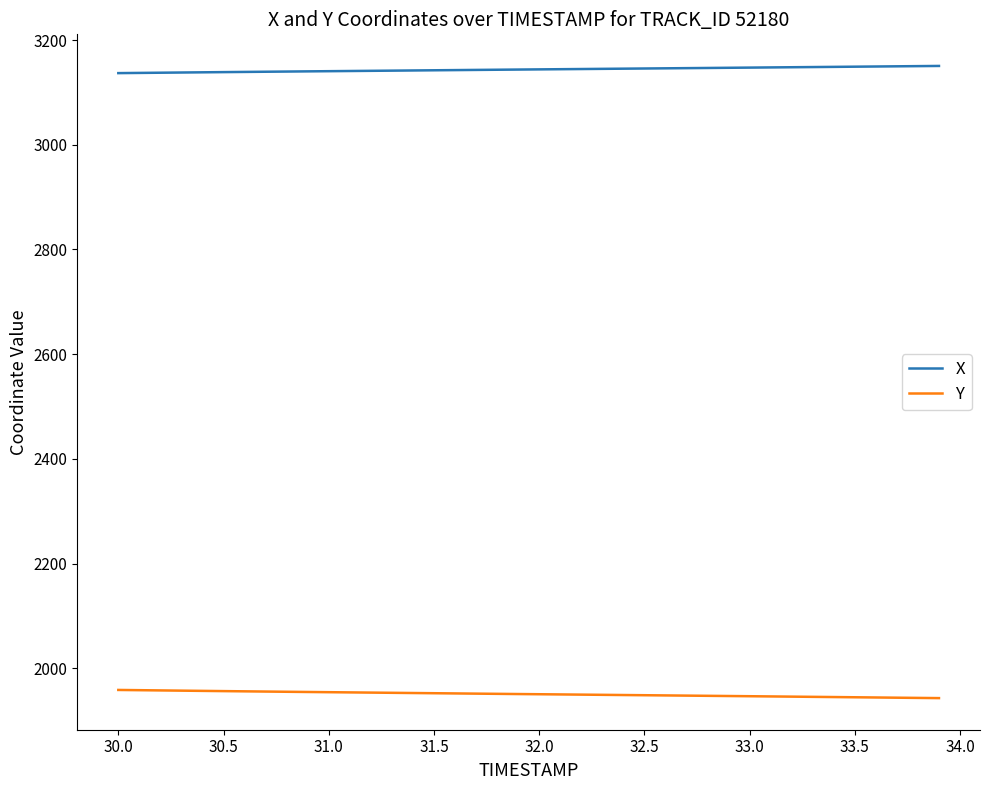

List the series in order of their peak value, highest first.

X, Y